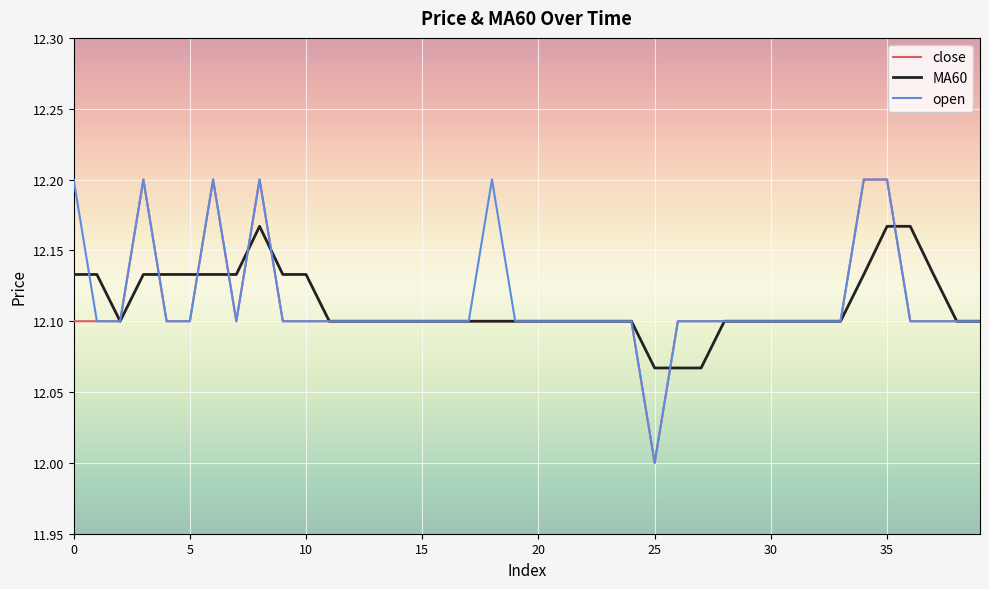

What is the smallest value displayed?

12.0